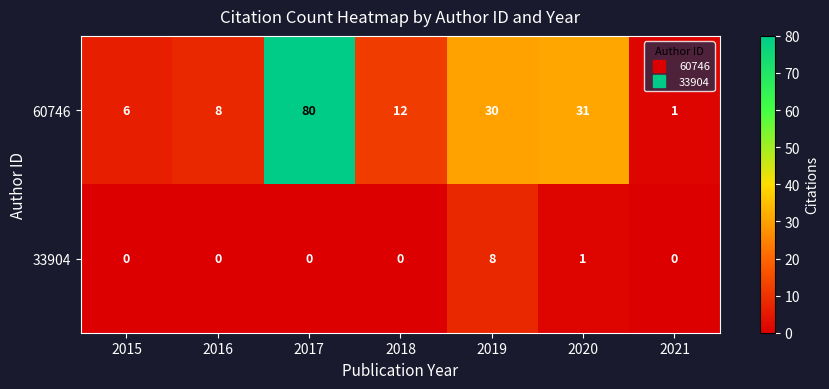

The value of 33904 at 2017 is 0. True or false?

True